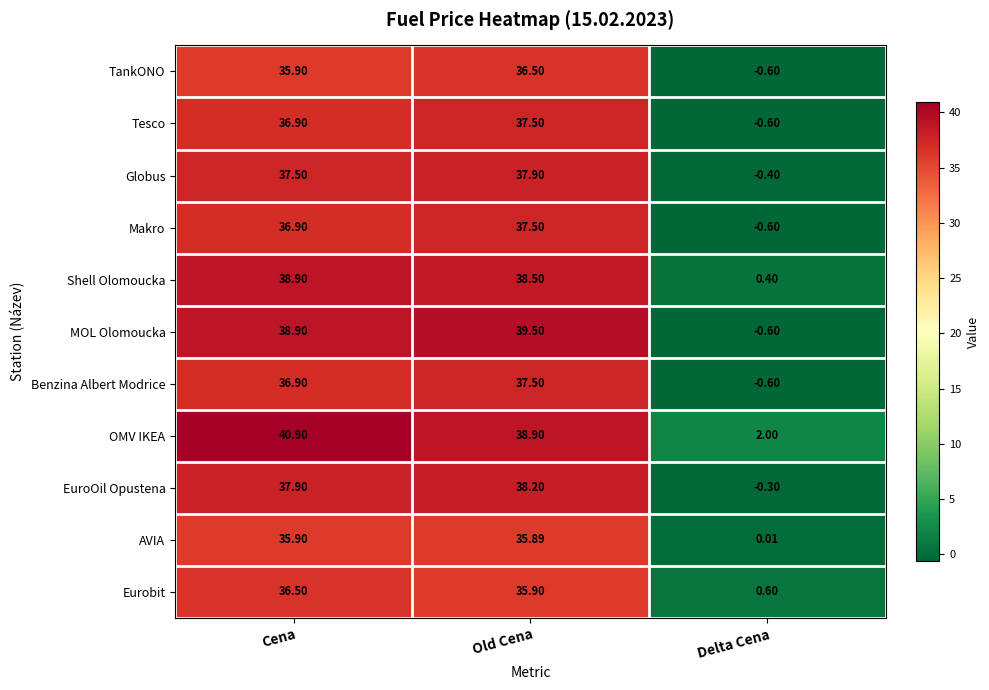

List the labels in order of Eurobit value, smallest first.

Delta Cena, Old Cena, Cena